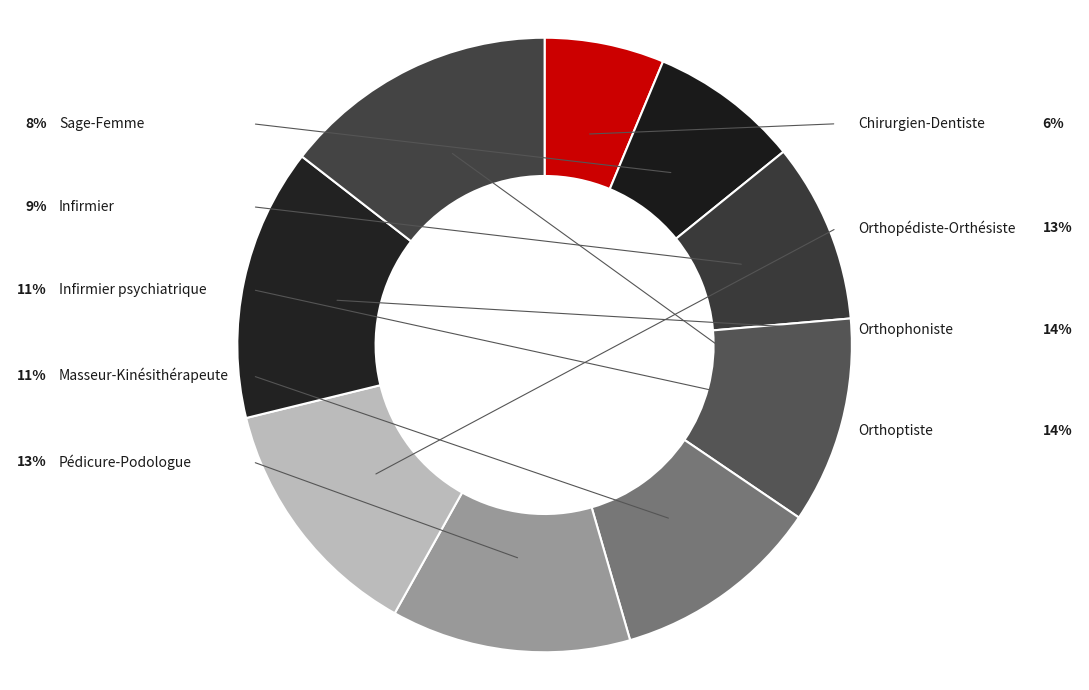

The Infirmier psychiatrique slice represents 23% of the pie. True or false?

False